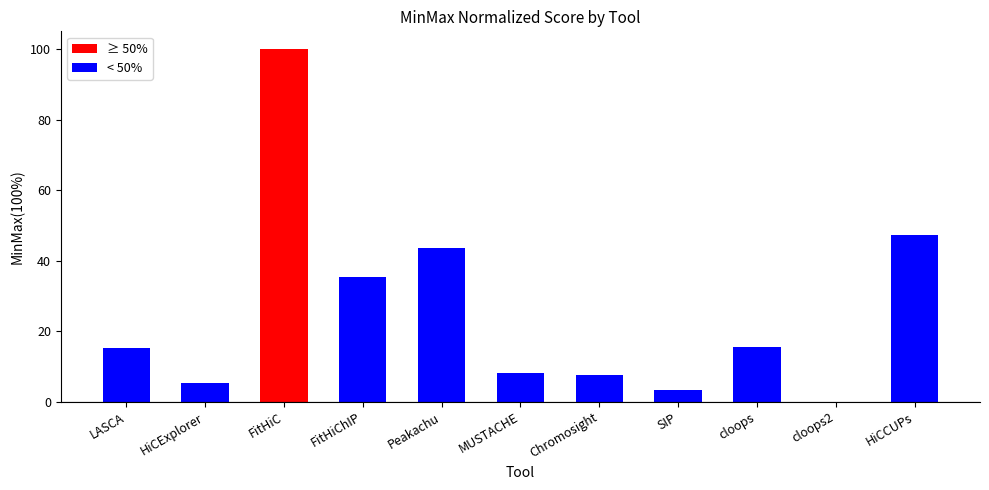

What is the sum of all values?

281.5